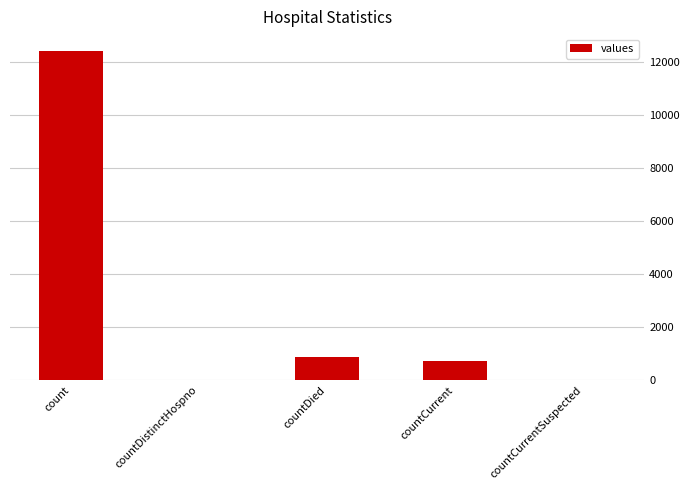

What is the sum of the values at countDistinctHospno and countCurrent?

733